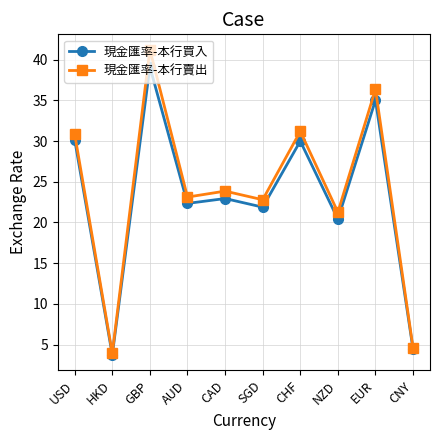

What position from the left is AUD?

4